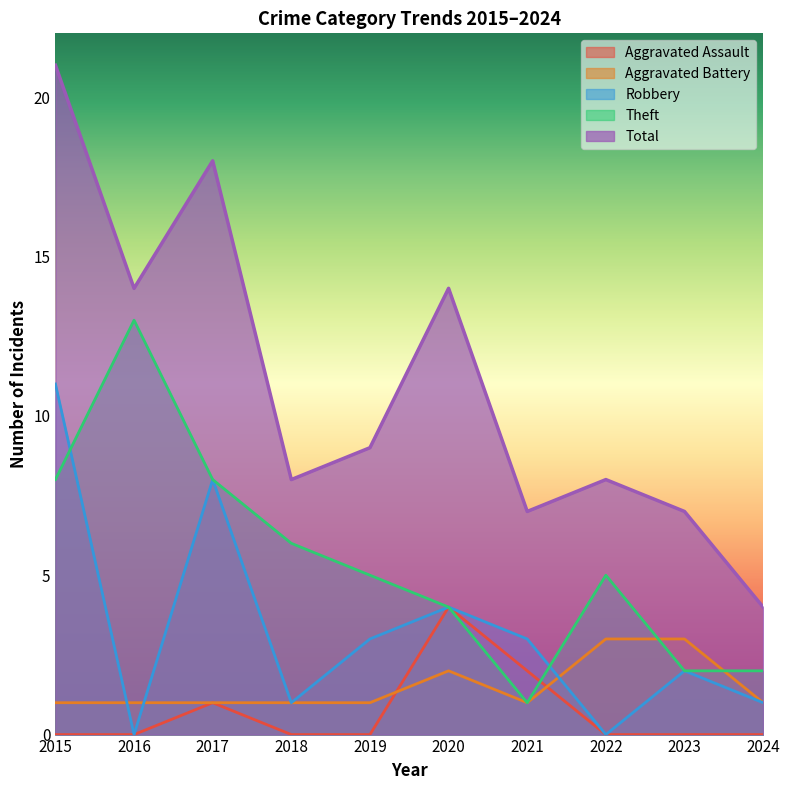

Where is Aggravated Assault nearest to the value 2?

2021